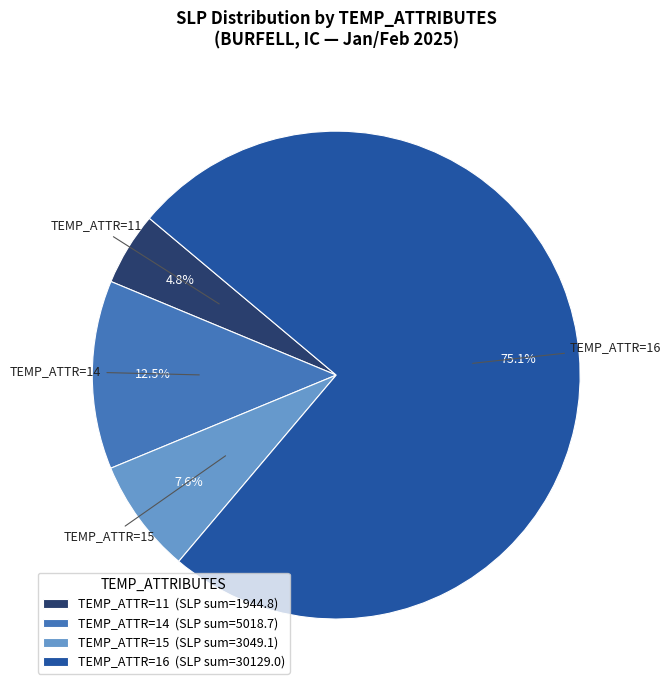

Which category accounts for the majority?

TEMP_ATTR=16